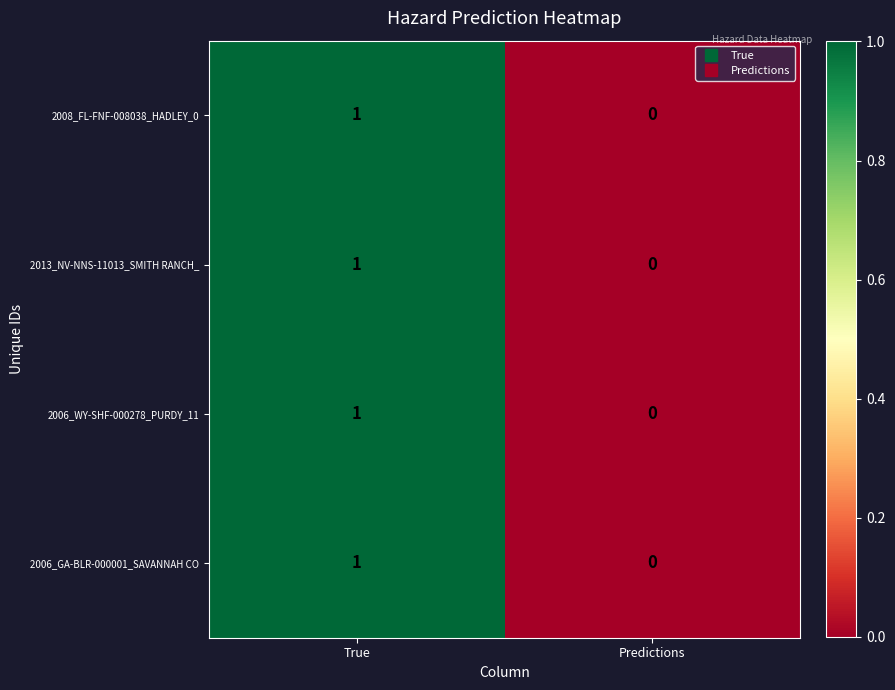

Reading left to right, list all the values displayed in this chart.

2008_FL-FNF-008038_HADLEY_0: 1	0
2013_NV-NNS-11013_SMITH RANCH_: 1	0
2006_WY-SHF-000278_PURDY_11: 1	0
2006_GA-BLR-000001_SAVANNAH CO: 1	0